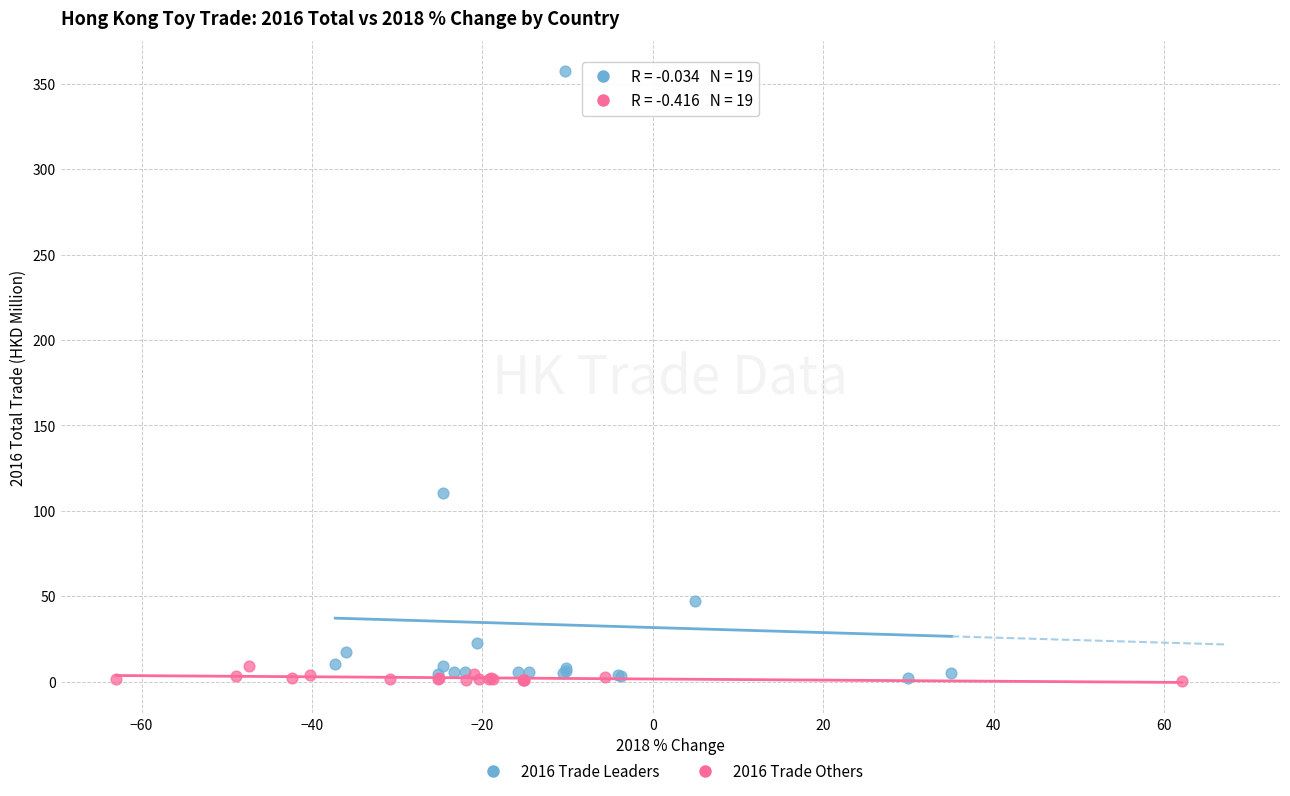

Which series contains the highest Y value?

2016 Trade Leaders